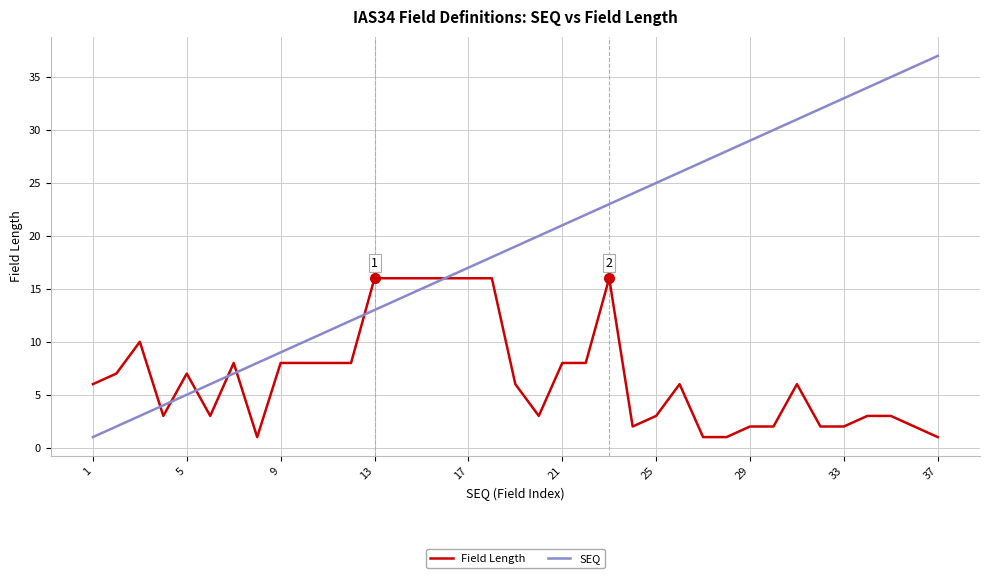

What is the difference between the maximum and second lowest values in the SEQ series?

35